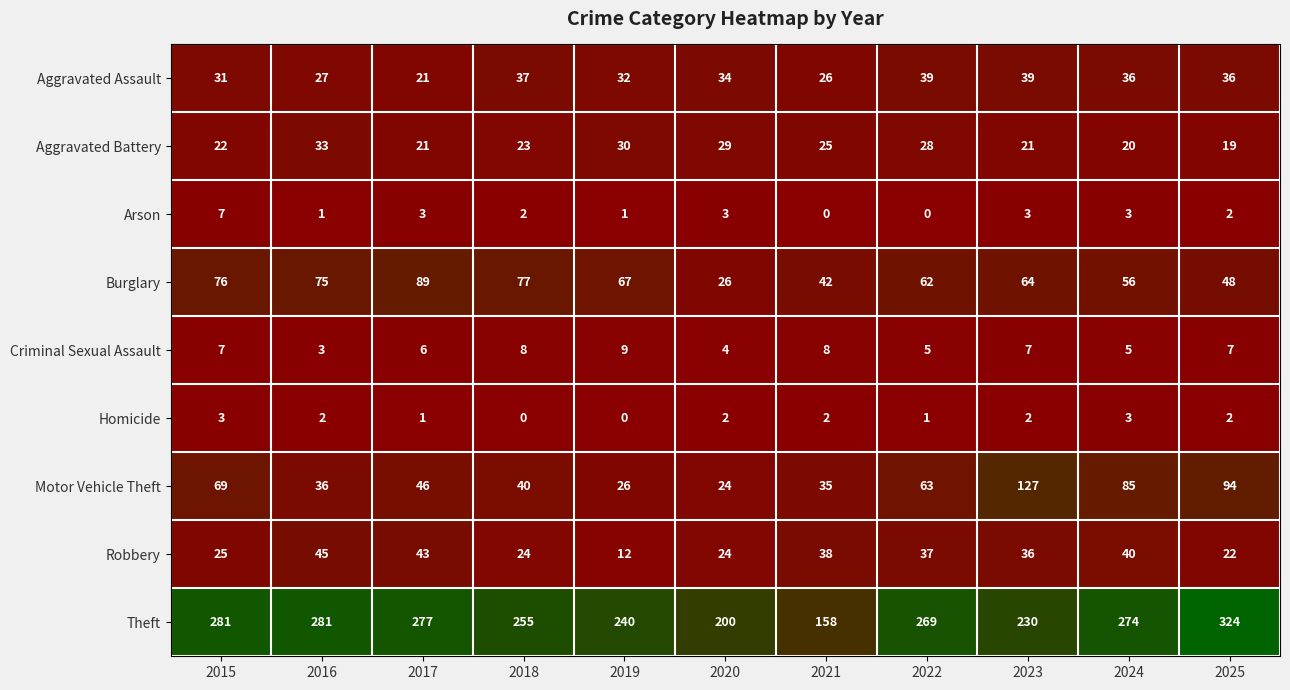

Which series has the largest range (max minus min)?

Theft